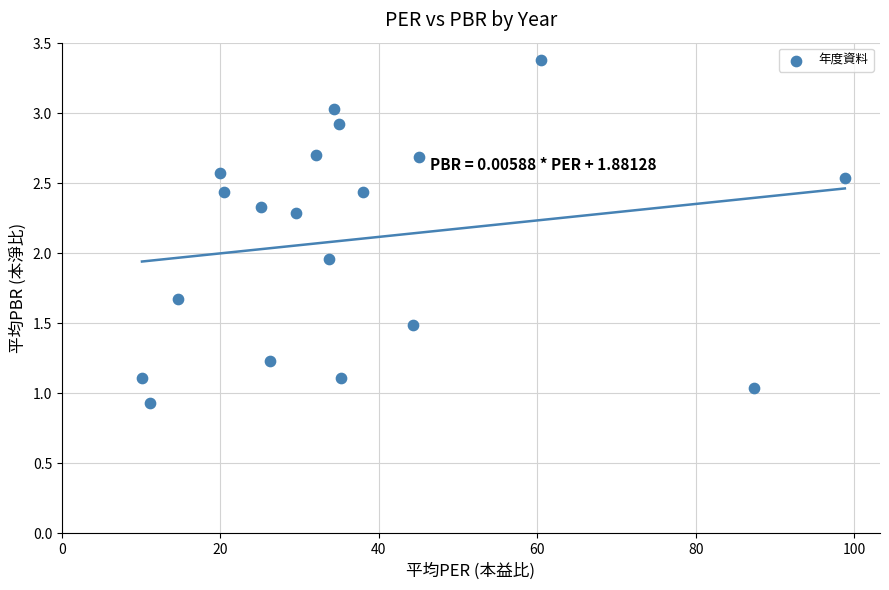

What is the range of X values (max minus min)?

88.7